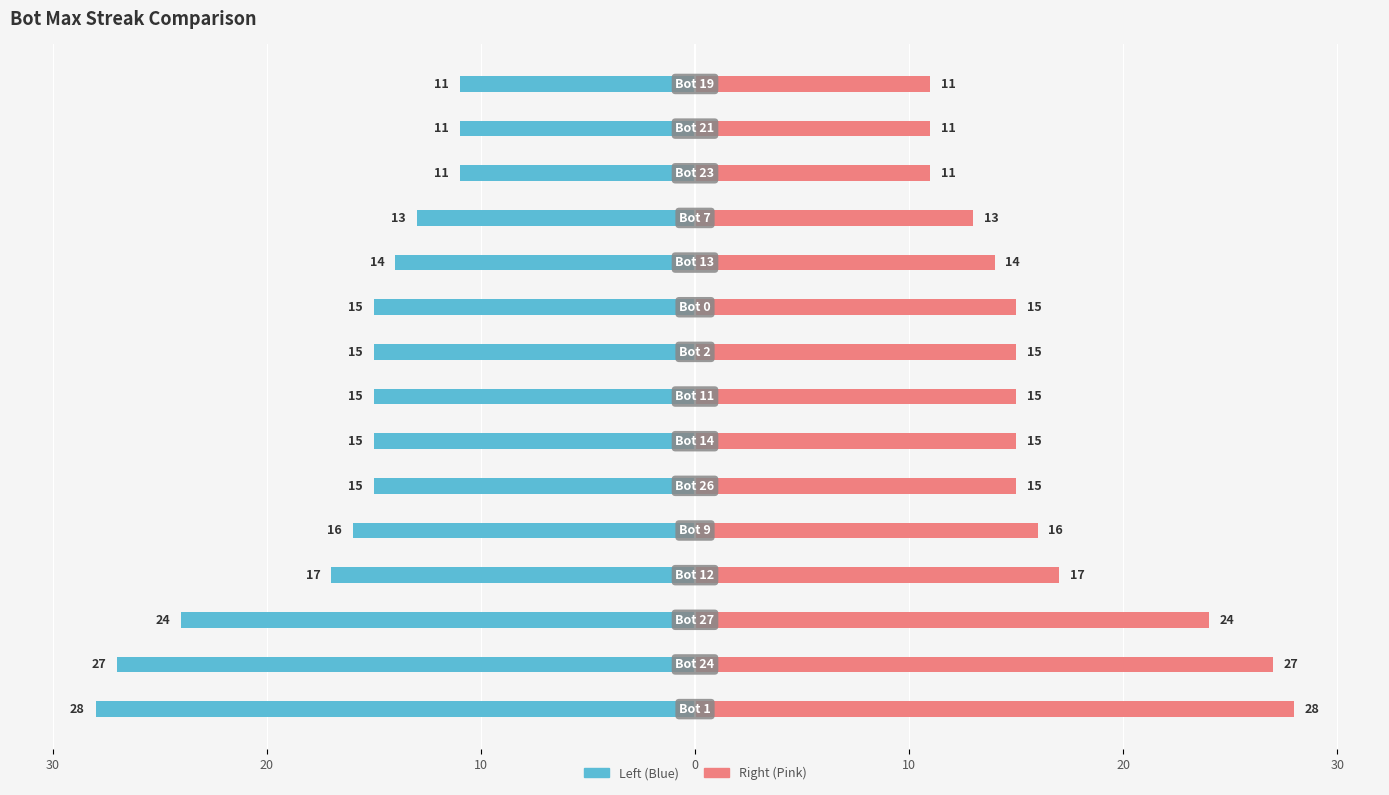

How many groups of bars are there?

15